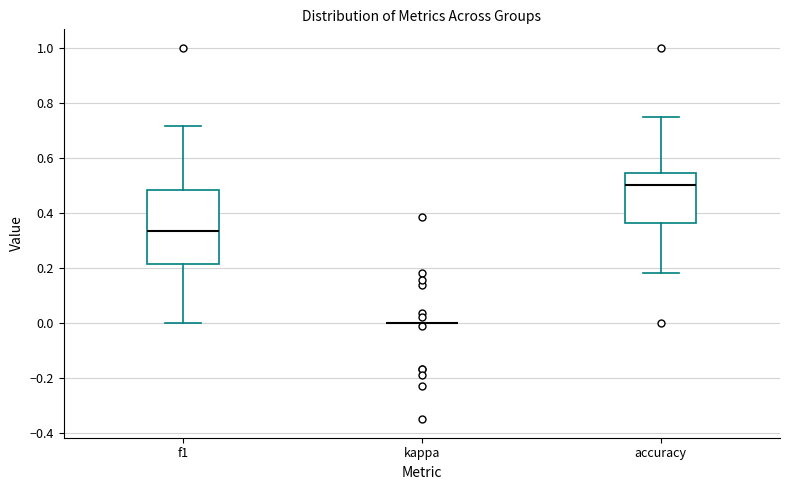

Where does the median line of the box for accuracy sit on the y-axis? The values are not printed on the chart, so give them approximately, as read against the axis.

0.50